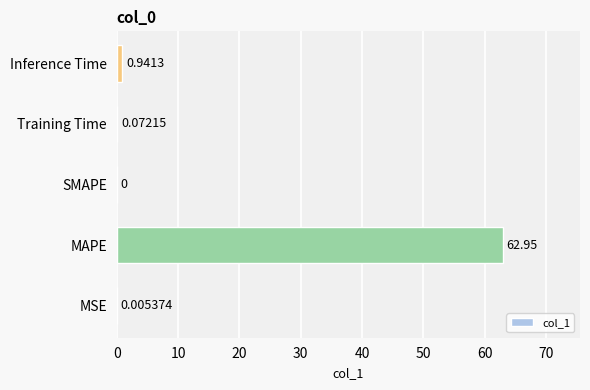

What is the sum of all values?

64.0